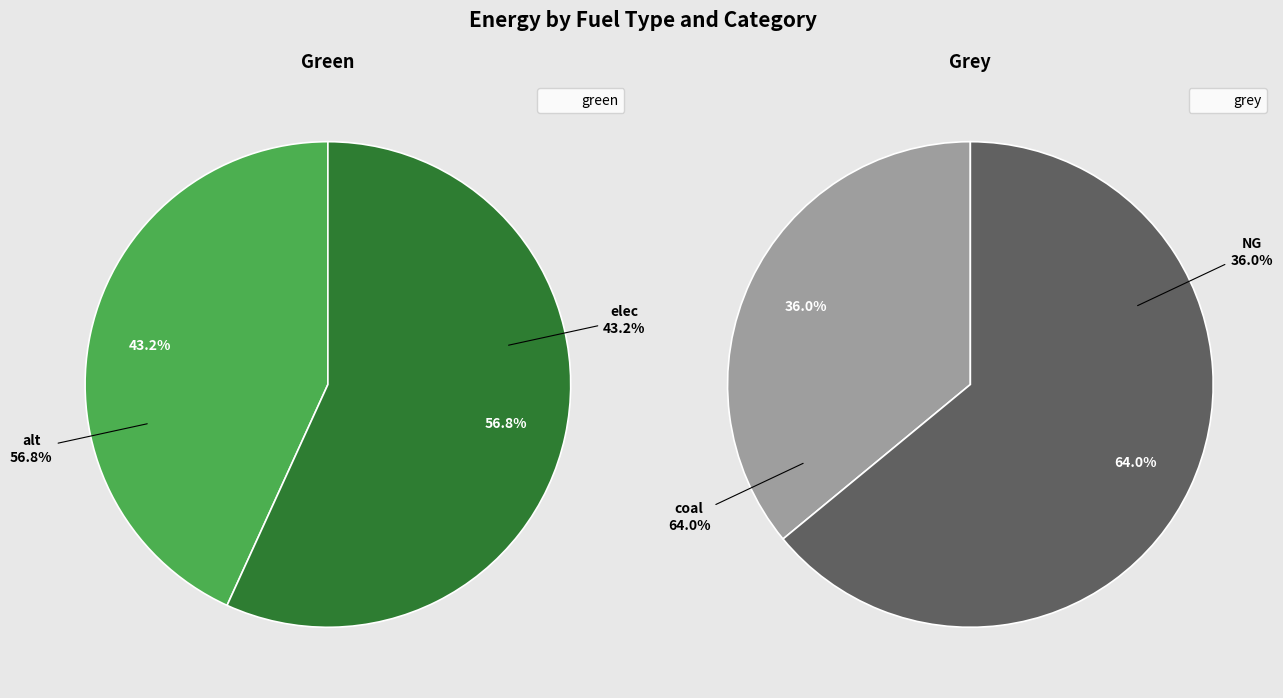

Does any single category account for the majority?

Yes